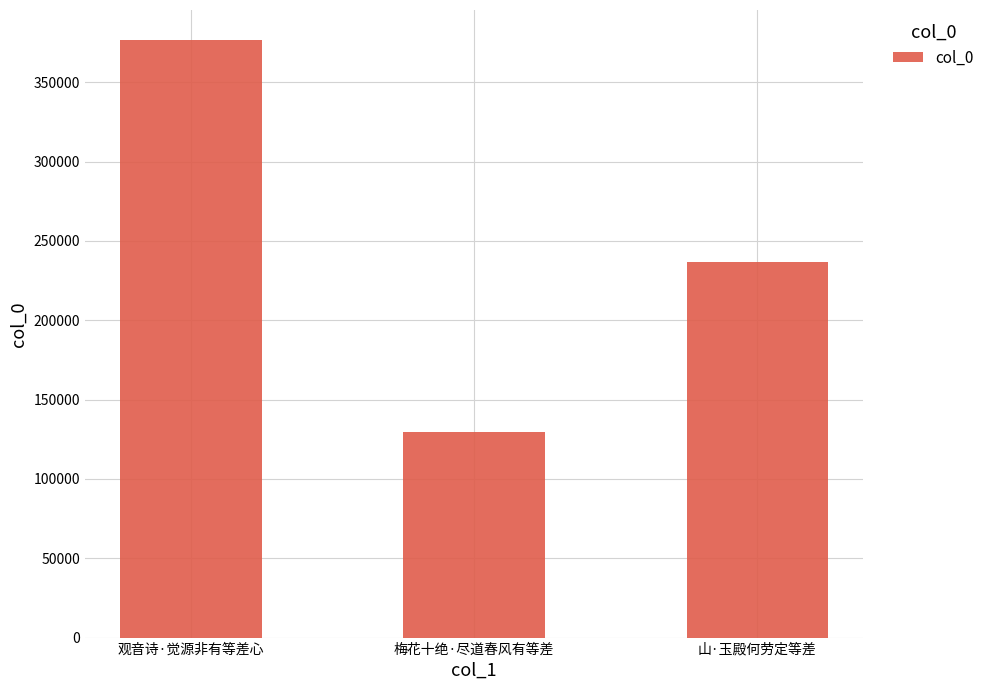

Where is the data nearest to the value 253250?

山·玉殿何劳定等差